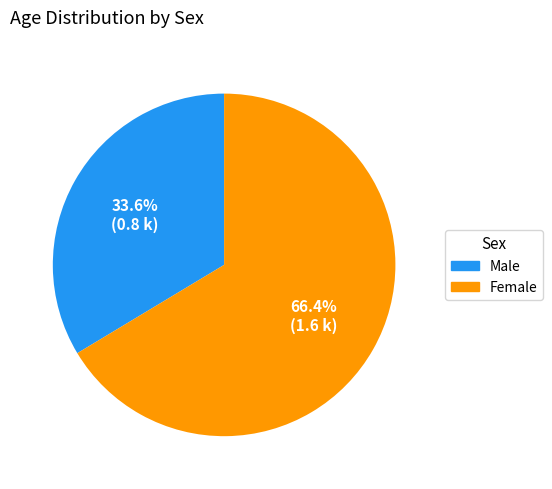

How many segments does this pie chart have?

2